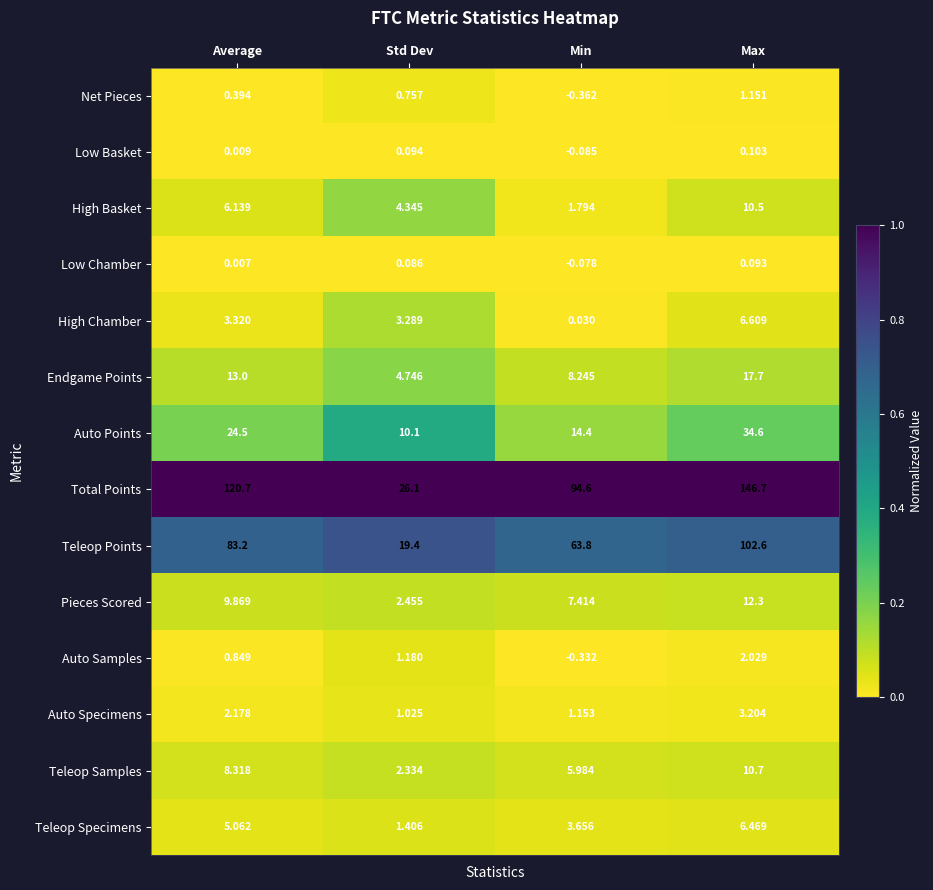

Rank the series at Std Dev from highest to lowest value.

Total Points, Teleop Points, Auto Points, Endgame Points, High Basket, High Chamber, Pieces Scored, Teleop Samples, Teleop Specimens, Auto Samples, Auto Specimens, Net Pieces, Low Basket, Low Chamber